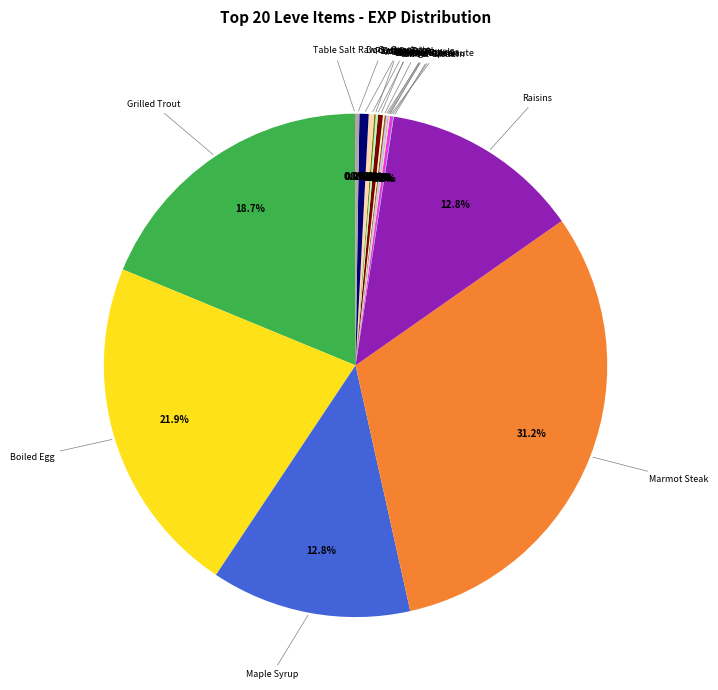

Is there a majority slice in this chart?

No